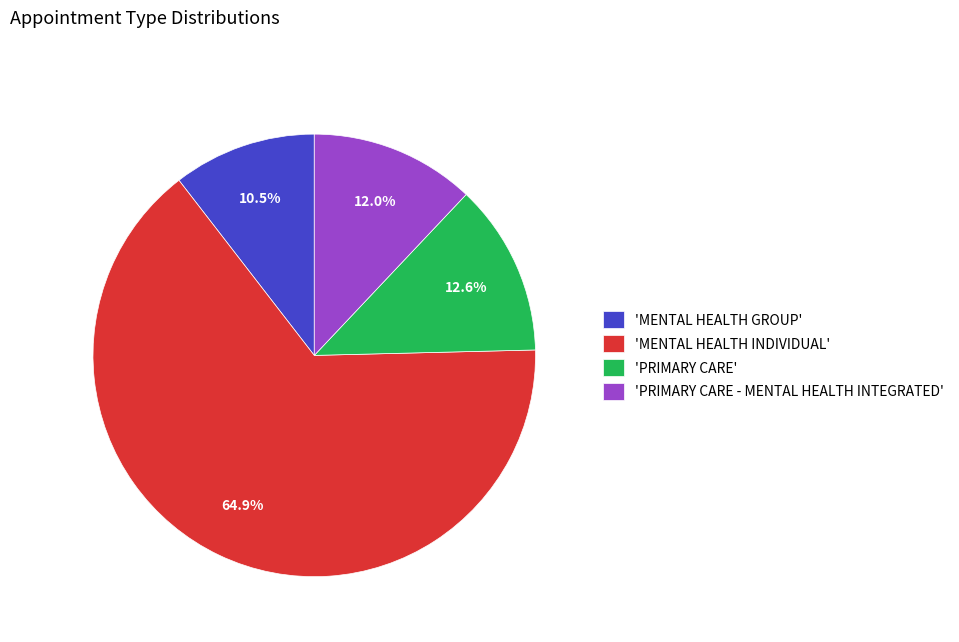

Combined, what portion of the pie is 'MENTAL HEALTH GROUP' and 'MENTAL HEALTH INDIVIDUAL'?

75.4%